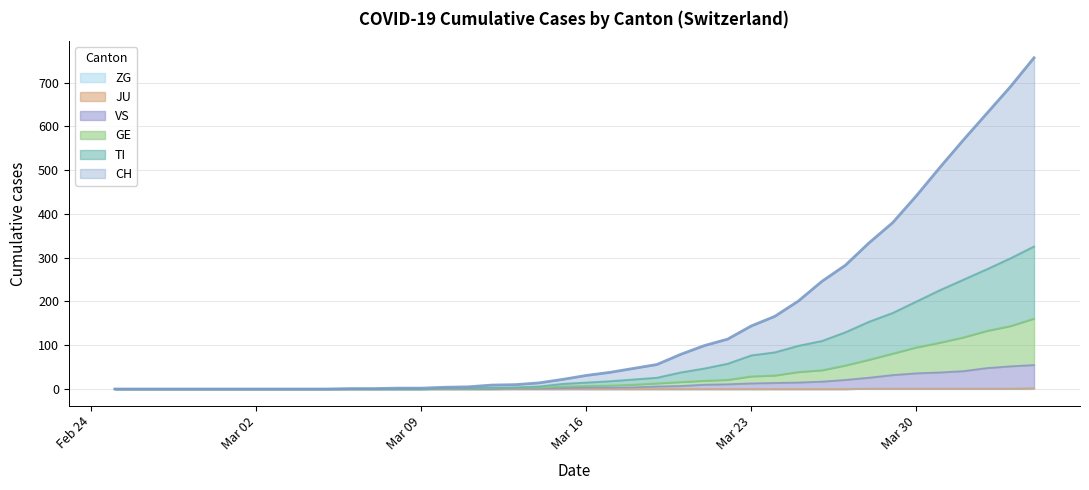

How many lines are shown in the chart?

6